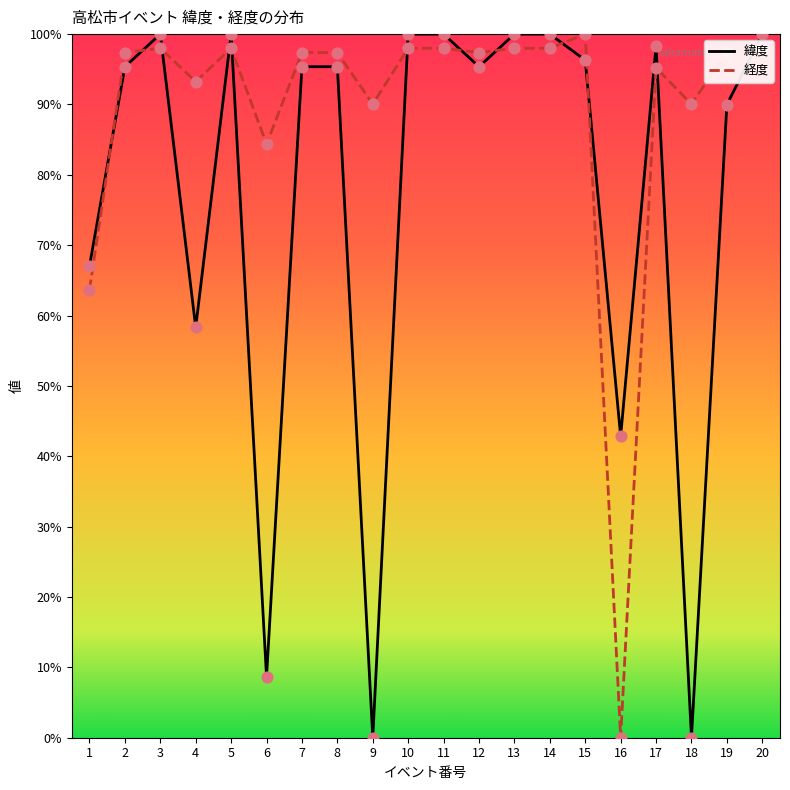

What are all the series names shown in the legend?

緯度, 経度